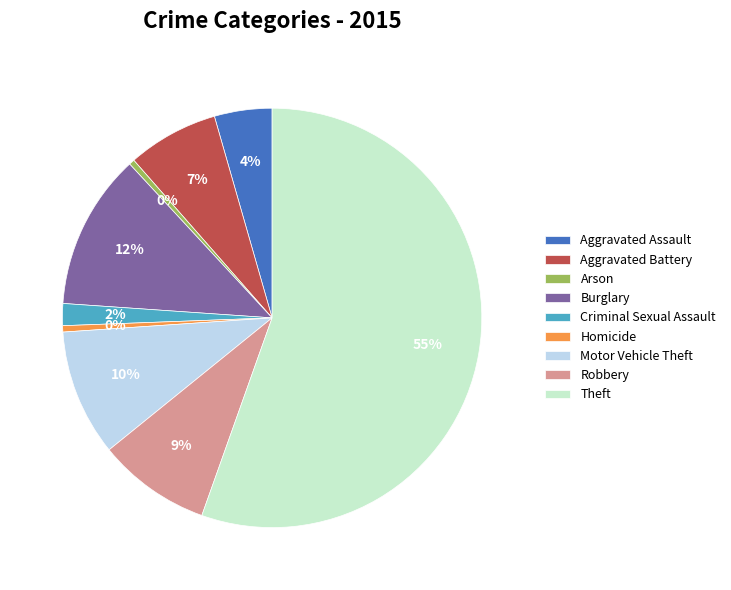

Between Robbery and Arson, which is larger?

Robbery